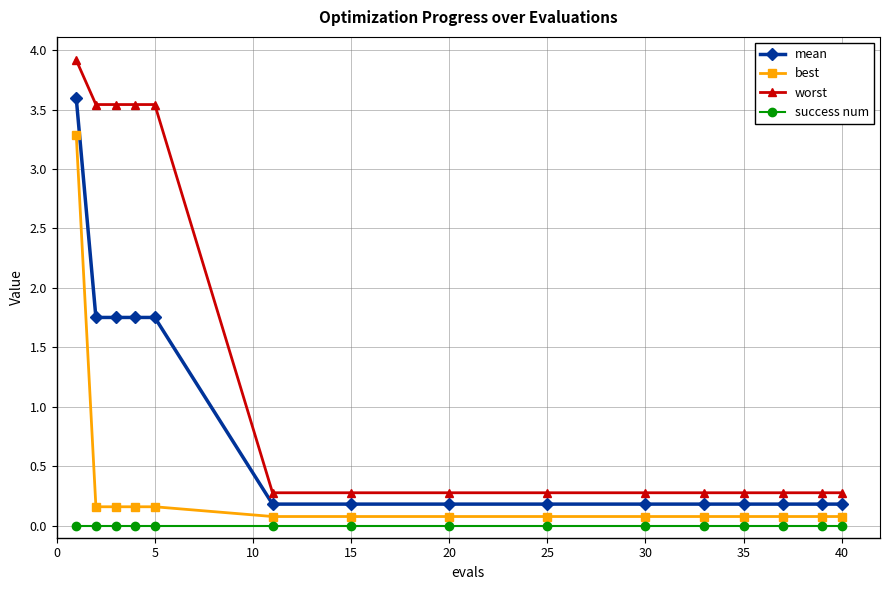

List the series in order of their peak value, lowest first.

success num, best, mean, worst